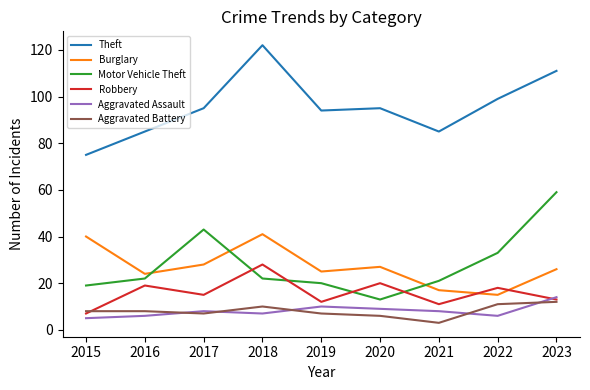

What are all the series names shown in the legend?

Theft, Burglary, Motor Vehicle Theft, Robbery, Aggravated Assault, Aggravated Battery